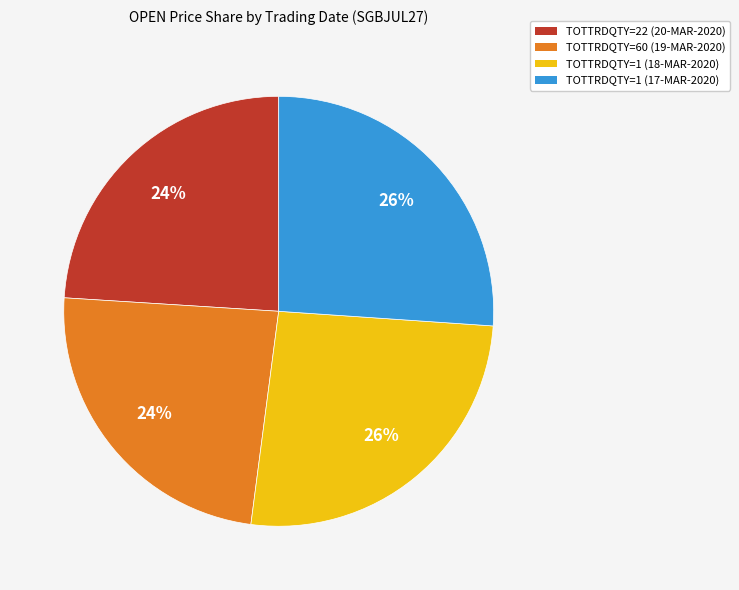

To the nearest percent, what is the average slice percentage?

25%